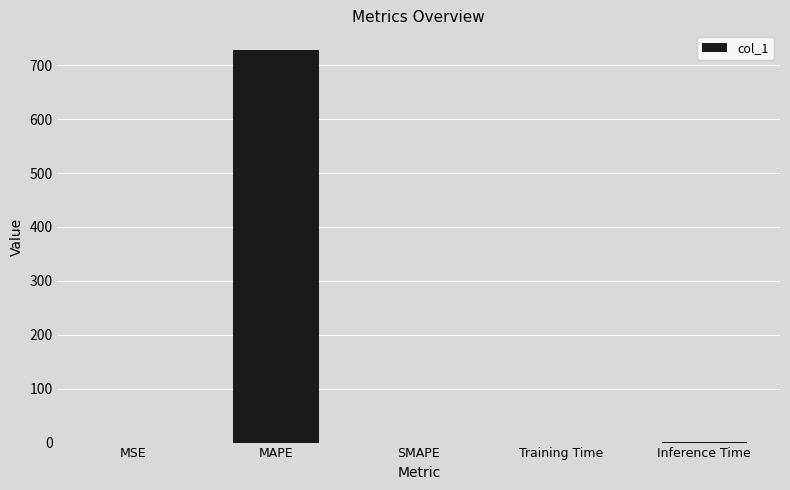

True or false: the data shows 0.0 at SMAPE.

True